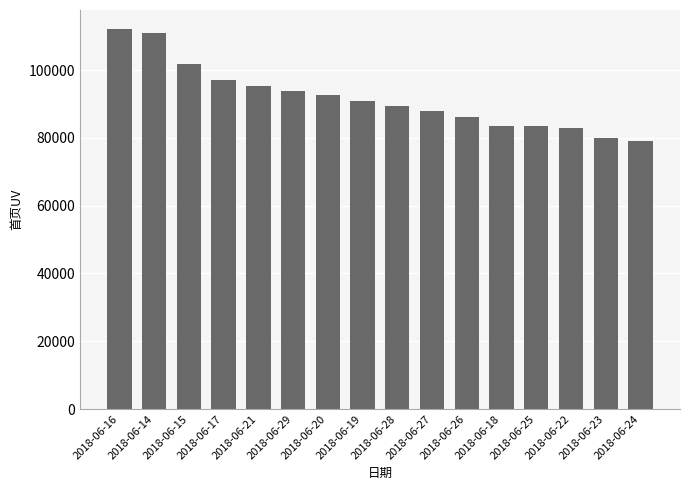

At which label is the value closest to 95604?

2018-06-21